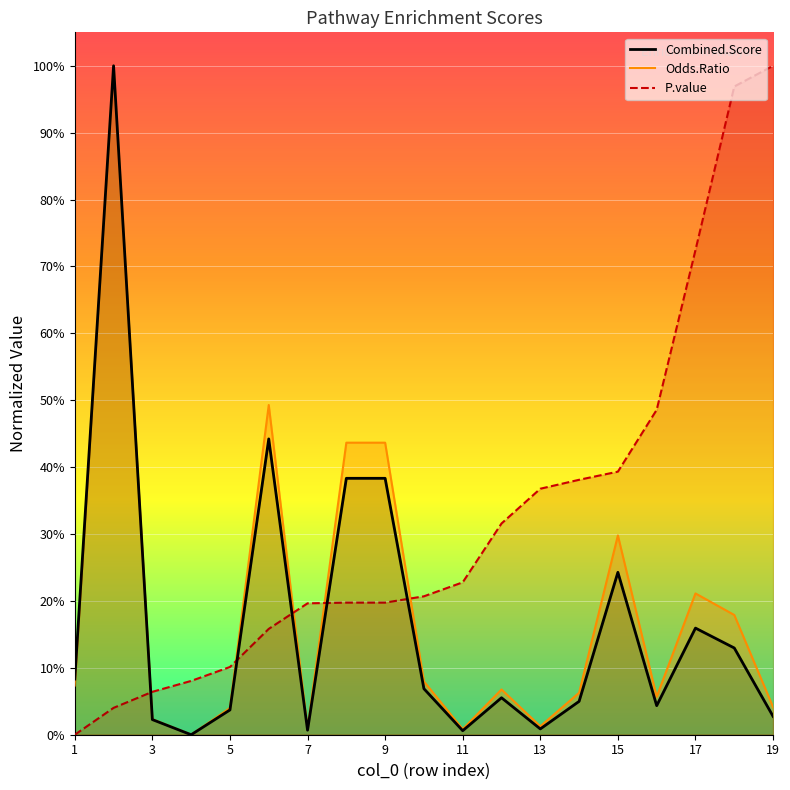

Between 19 and 15, which is larger?

15